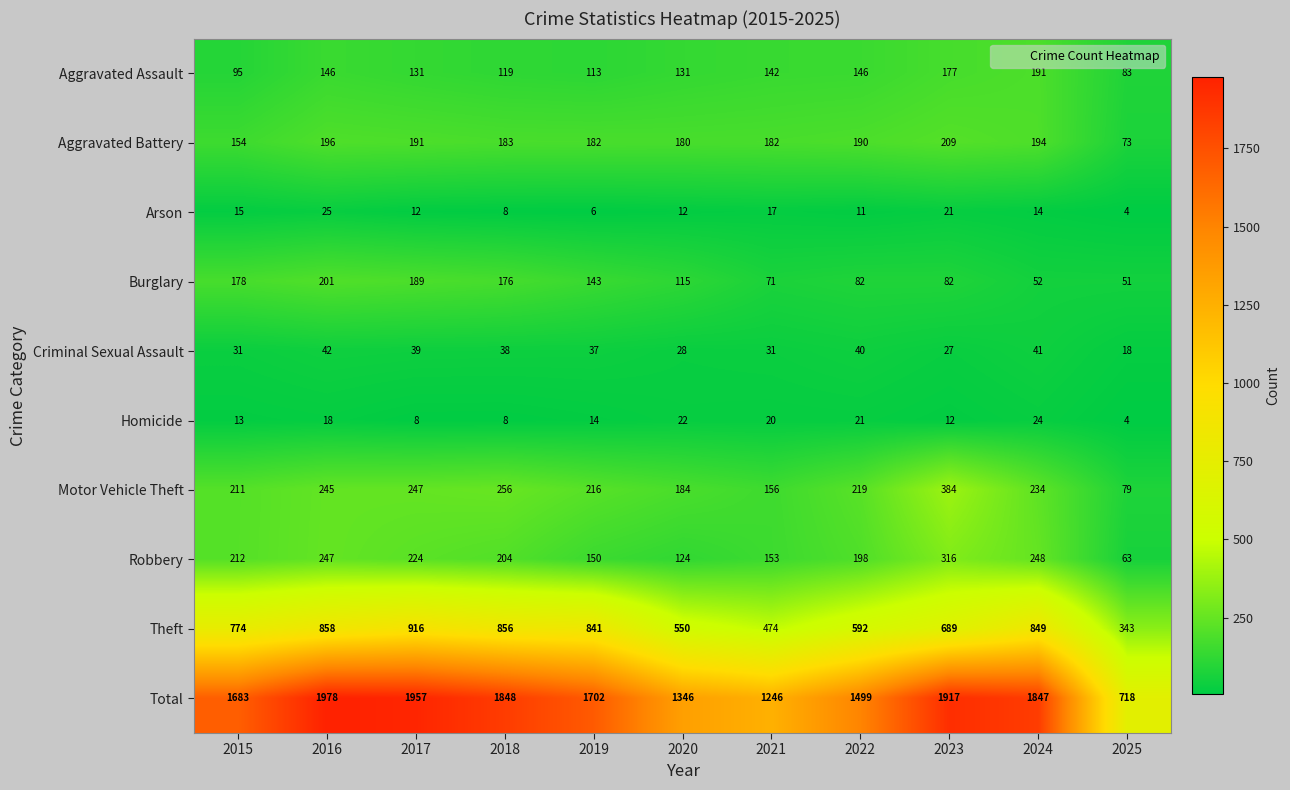

List the labels in order of Robbery value, smallest first.

2025, 2020, 2019, 2021, 2022, 2018, 2015, 2017, 2016, 2024, 2023